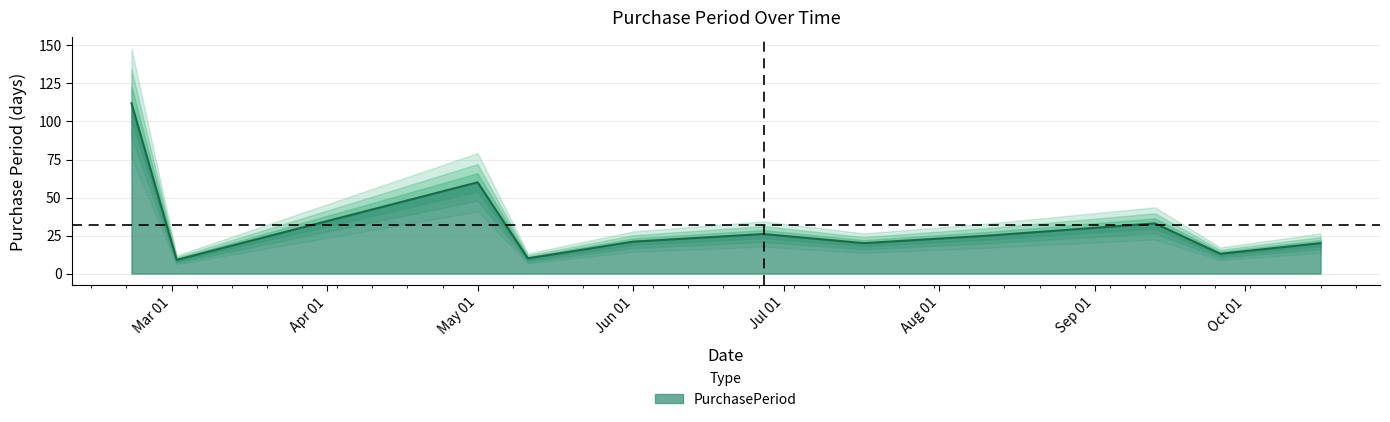

How many lines are shown in the chart?

1